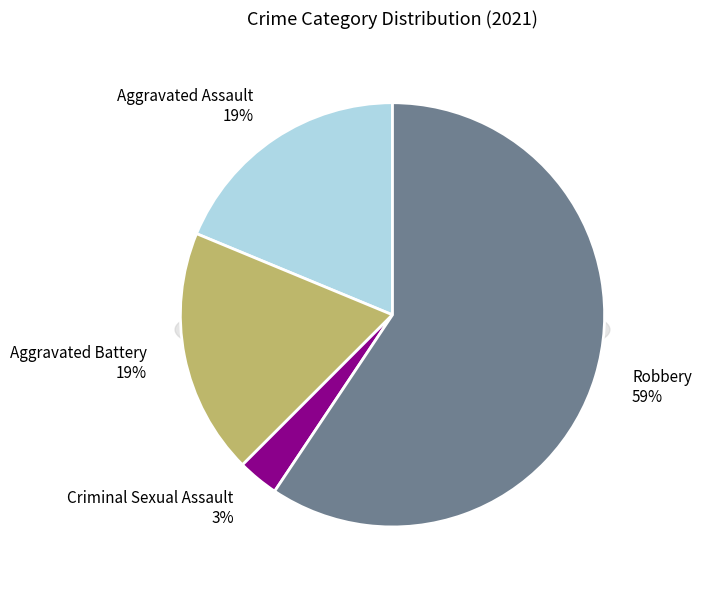

True or false: Aggravated Assault accounts for 13% of the total.

False